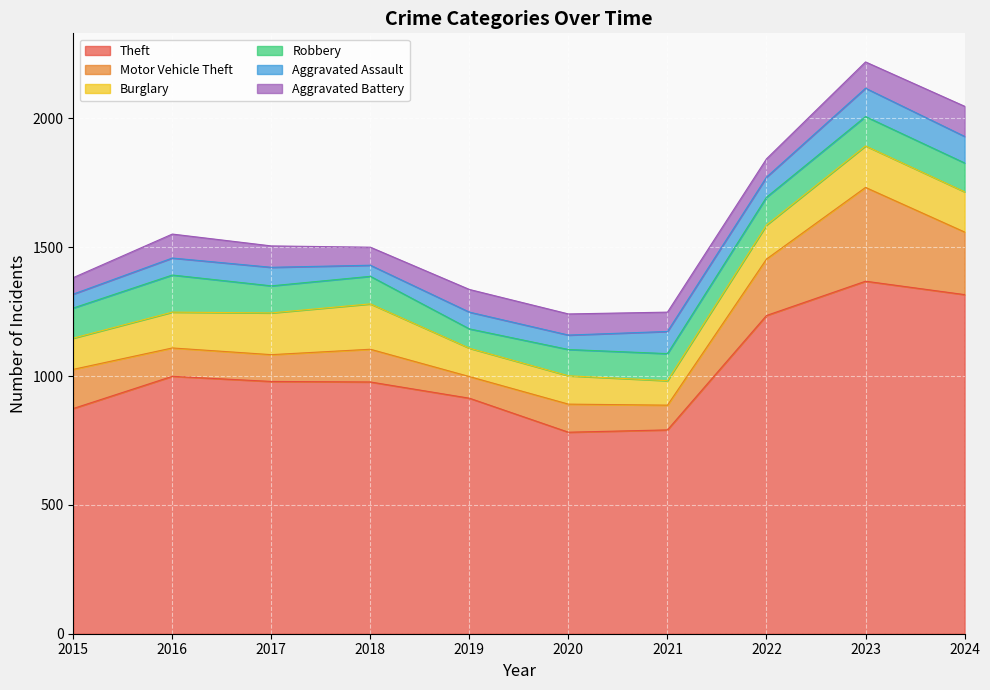

What is the total value across all series at 2017?

1505